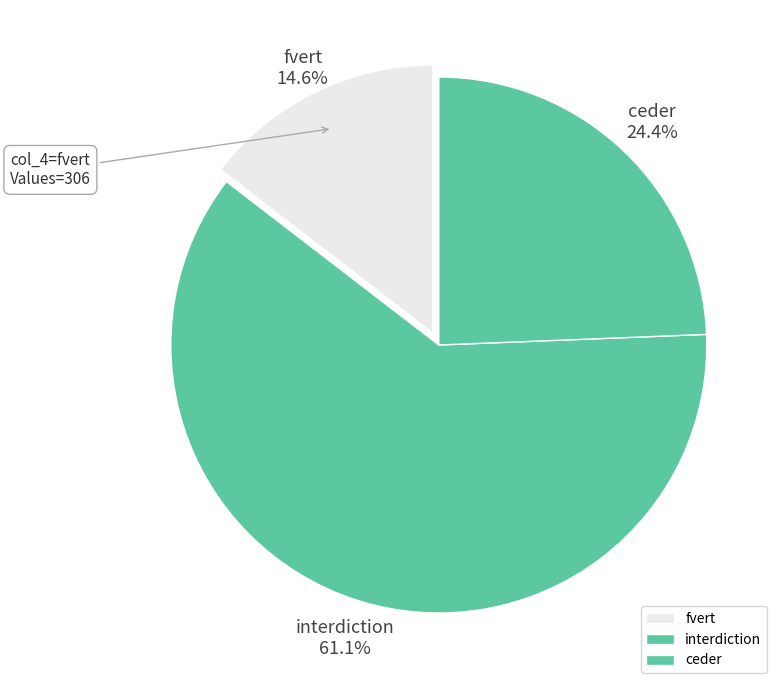

Combined, what portion of the pie is ceder and interdiction?

85.4%